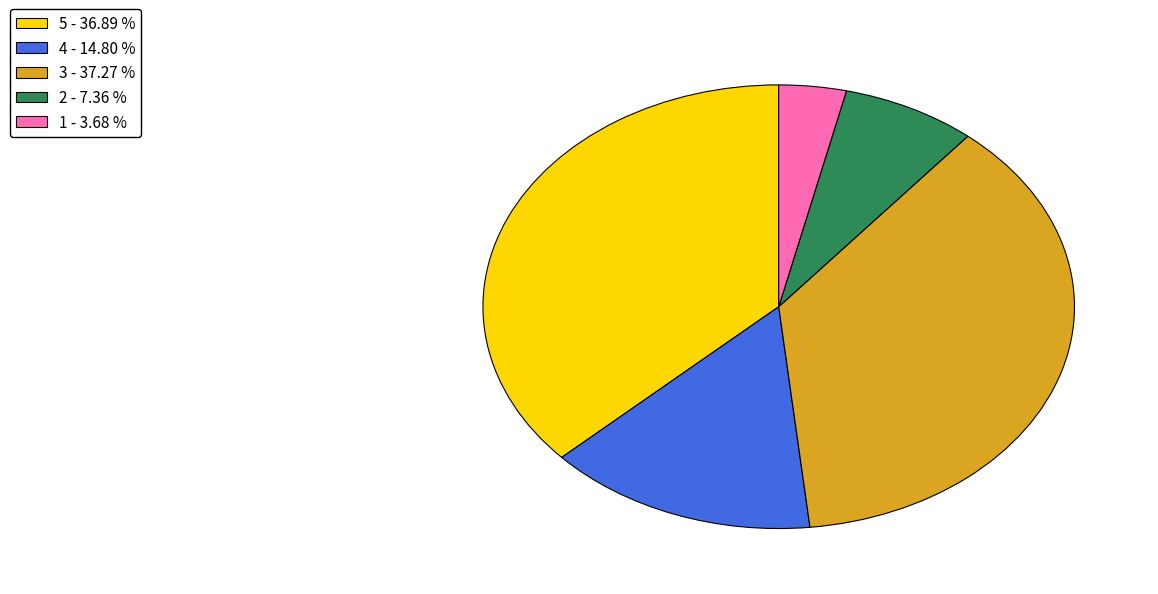

Is the sum of 5 and 2 greater than half?

No